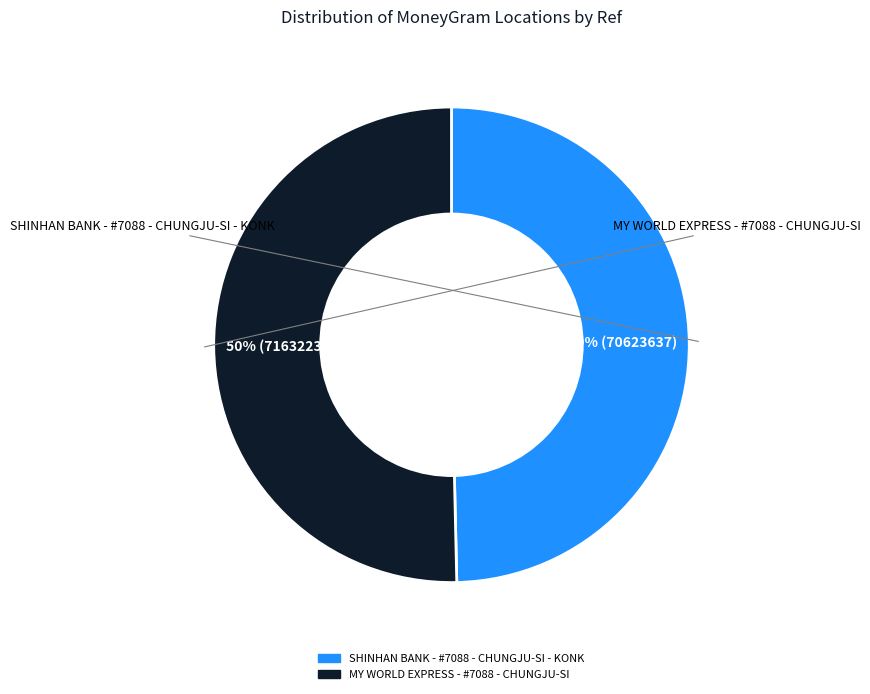

Approximately how many times larger is the value at MY WORLD EXPRESS - #7088 - CHUNGJU-SI compared to SHINHAN BANK - #7088 - CHUNGJU-SI - KONK?

1.0